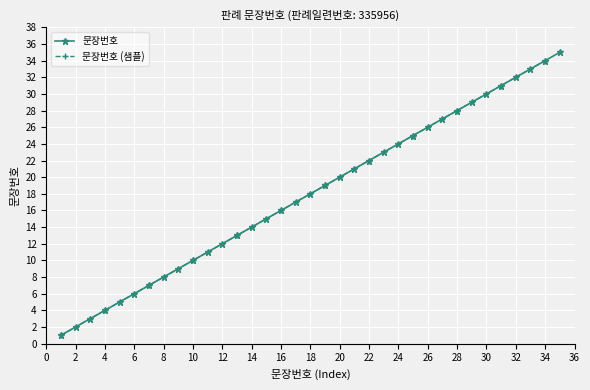

Reading left to right, what are all the values shown in this chart?

1	2	3	4	5	6	7	8	9	10	11	12	13	14	15	16	17	18	19	20	21	22	23	24	25	26	27	28	29	30	31	32	33	34	35